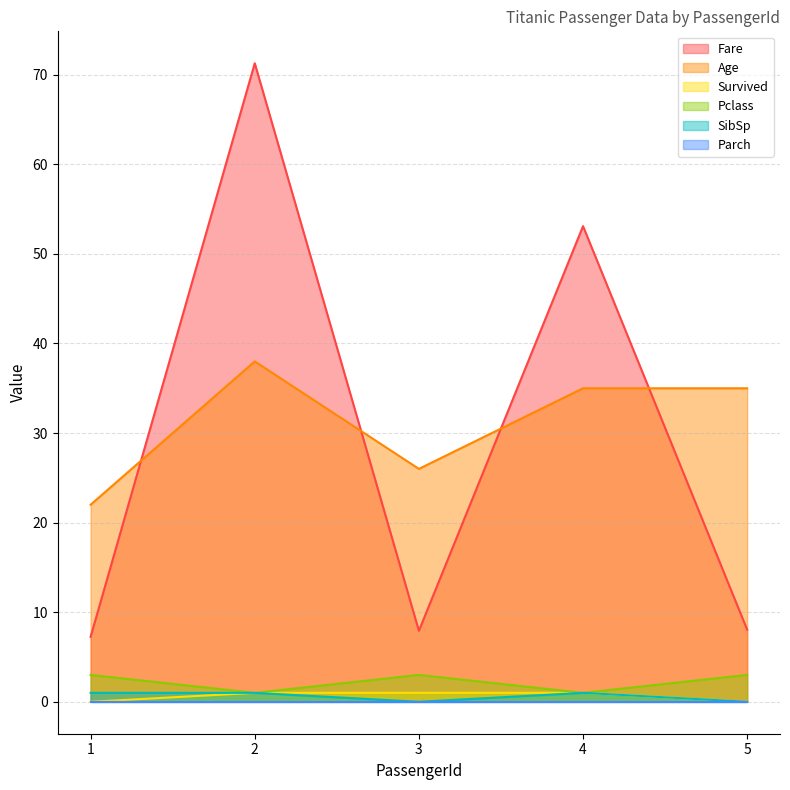

At which category is the sum across all series the highest?

2